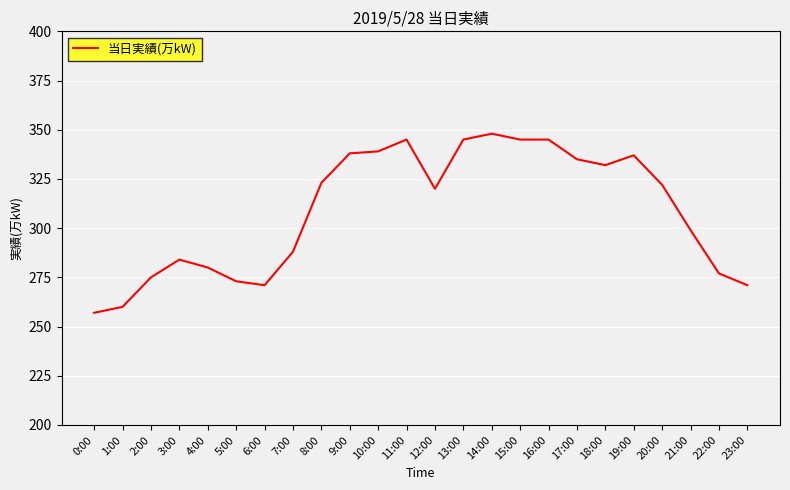

Where is the data nearest to the value 302?

21:00